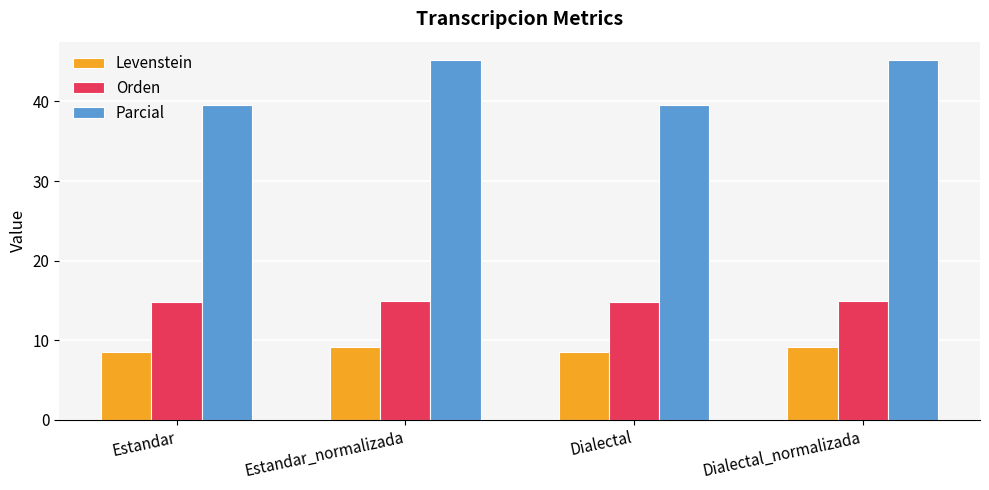

What is the highest value of the Orden series?

14.9